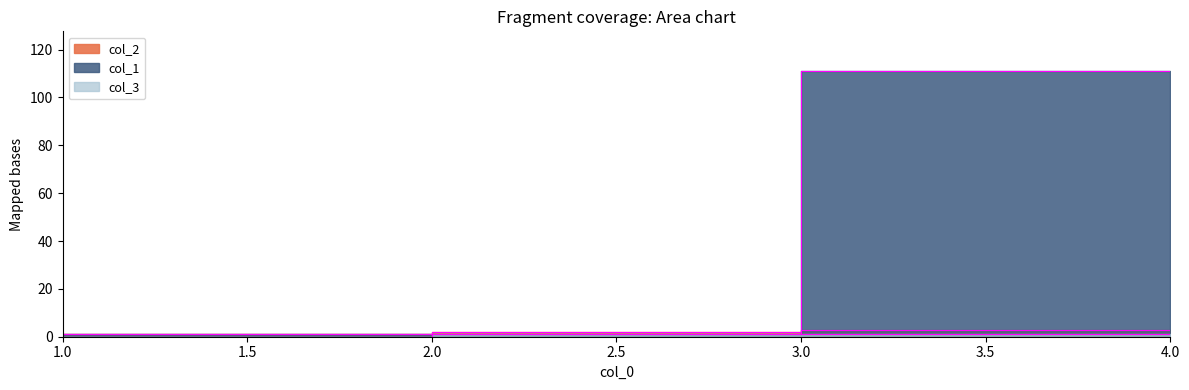

Reading left to right, transcribe all the data shown in this chart.

col_2: 1=1	2=2	3=3	4=1
col_1: 1=1	2=1	3=111	4=111
col_3: 1=0	2=1	3=1	4=1